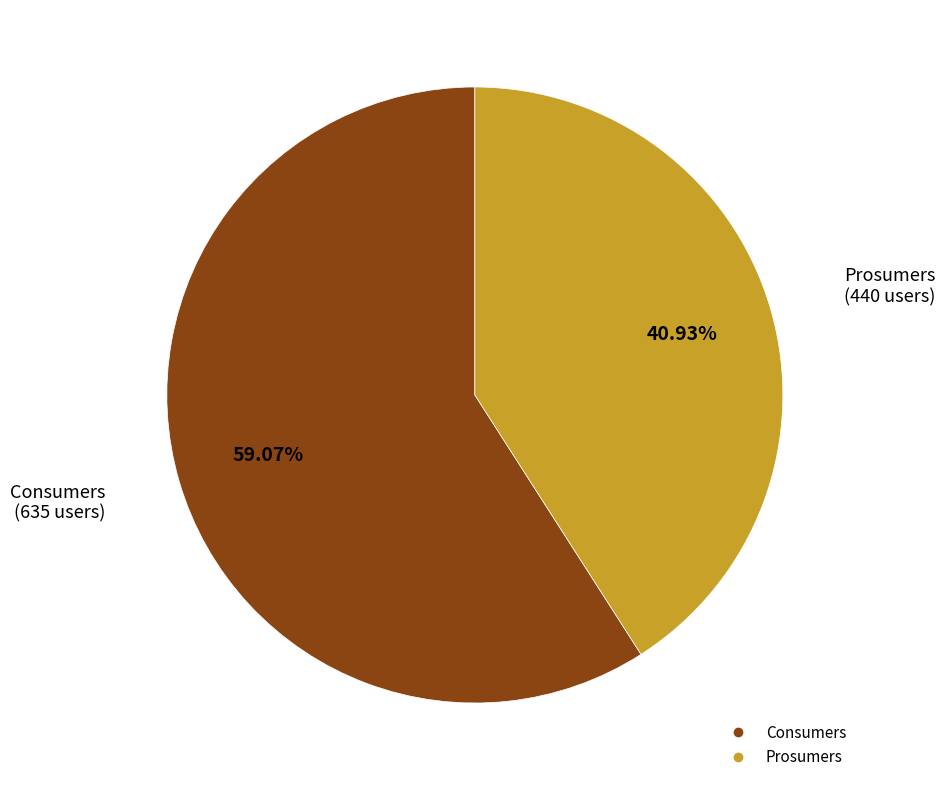

What is the largest slice in the pie chart?

Consumers